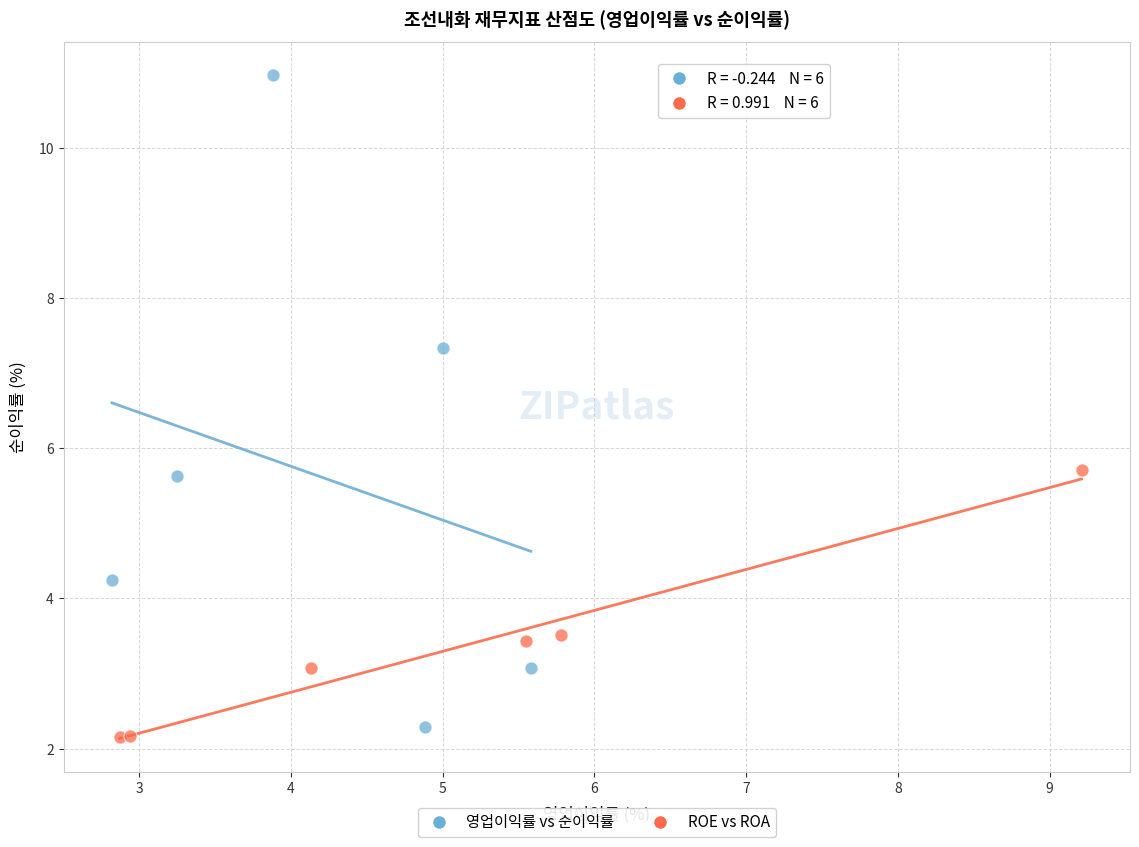

Which series contains the highest Y value?

영업이익률 vs 순이익률